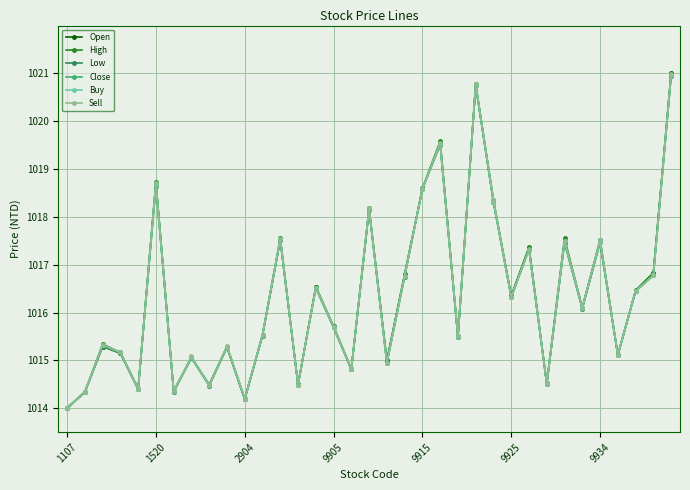

What are all the series names shown in the legend?

Open, High, Low, Close, Buy, Sell